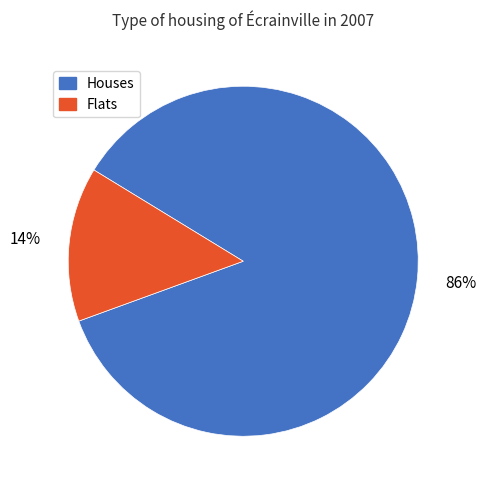

To the nearest percent, what is the average slice percentage?

50%